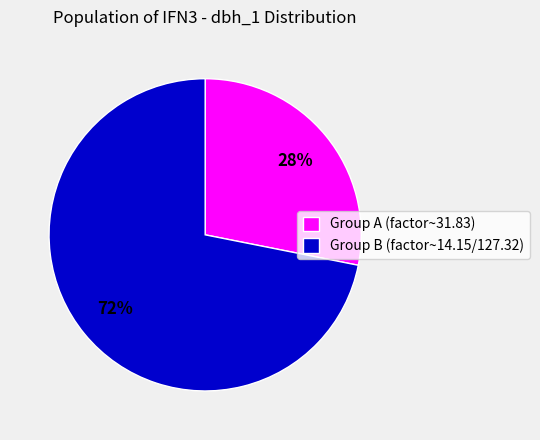

Is the sum of Group A (factor~31.83) and Group B (factor~14.15/127.32) greater than half?

Yes